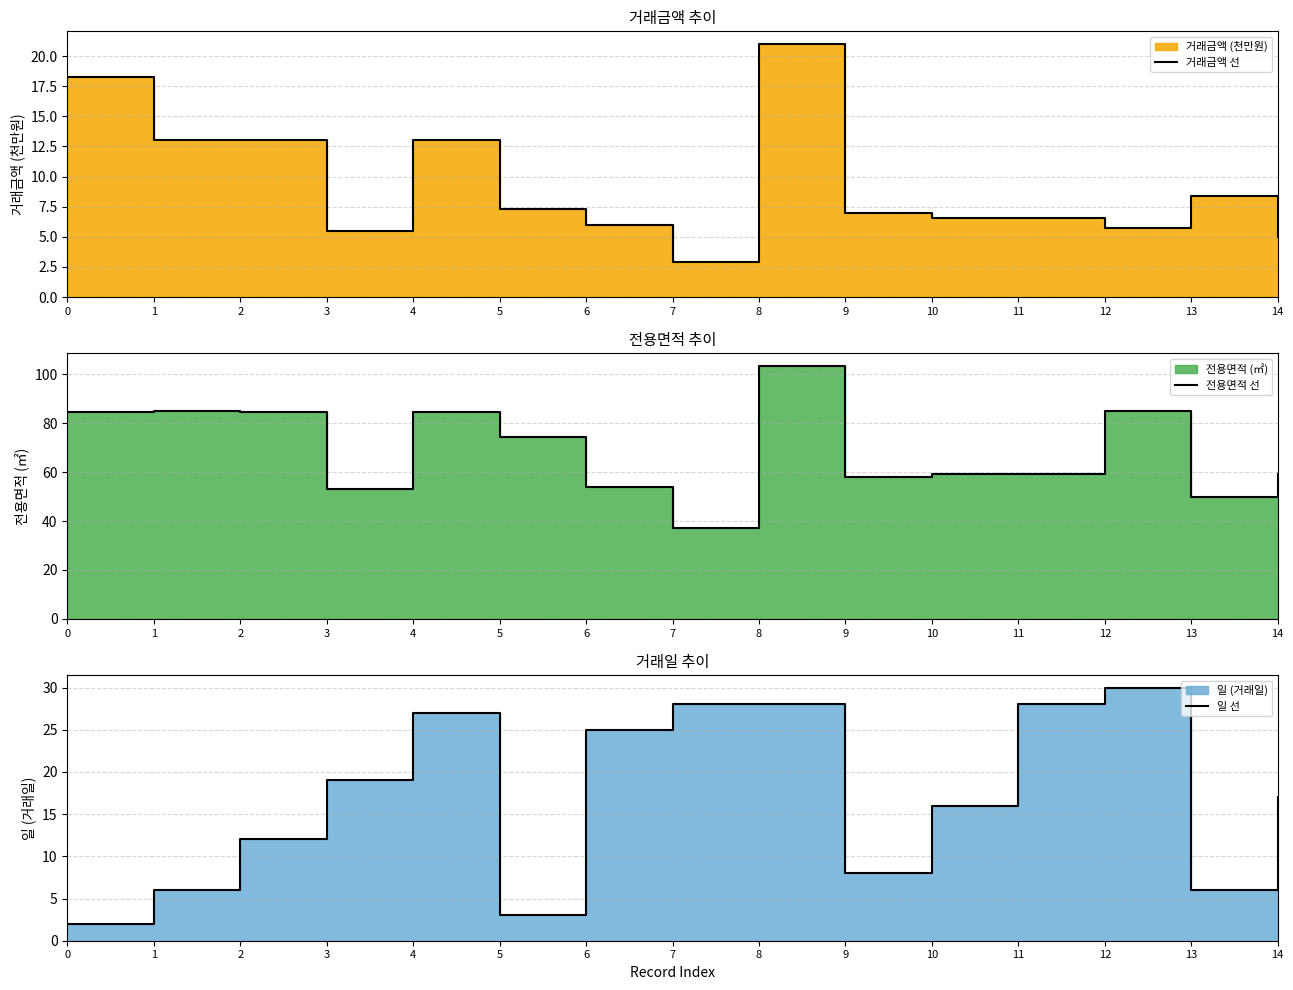

The 일 선 series shows 35.6 at 6. True or false?

False